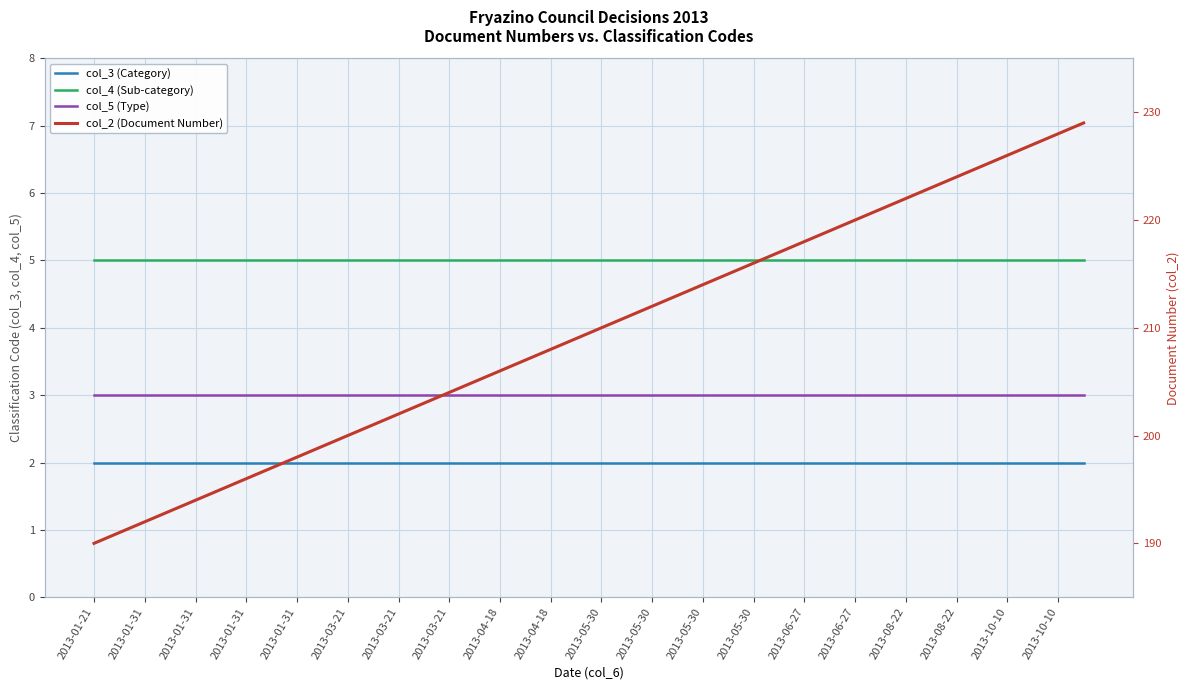

True or false: col_3 (Category) and col_4 (Sub-category) cross at least once.

False